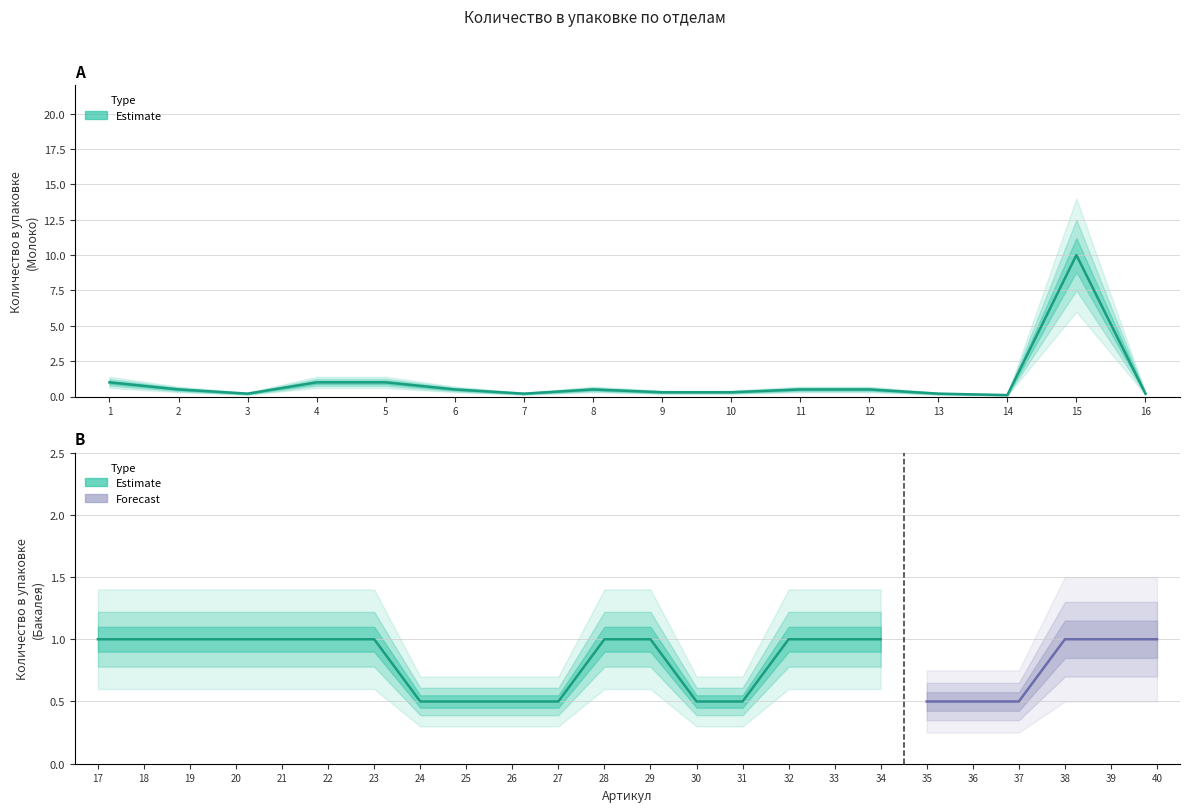

What is the maximum value shown in the chart?

10.0